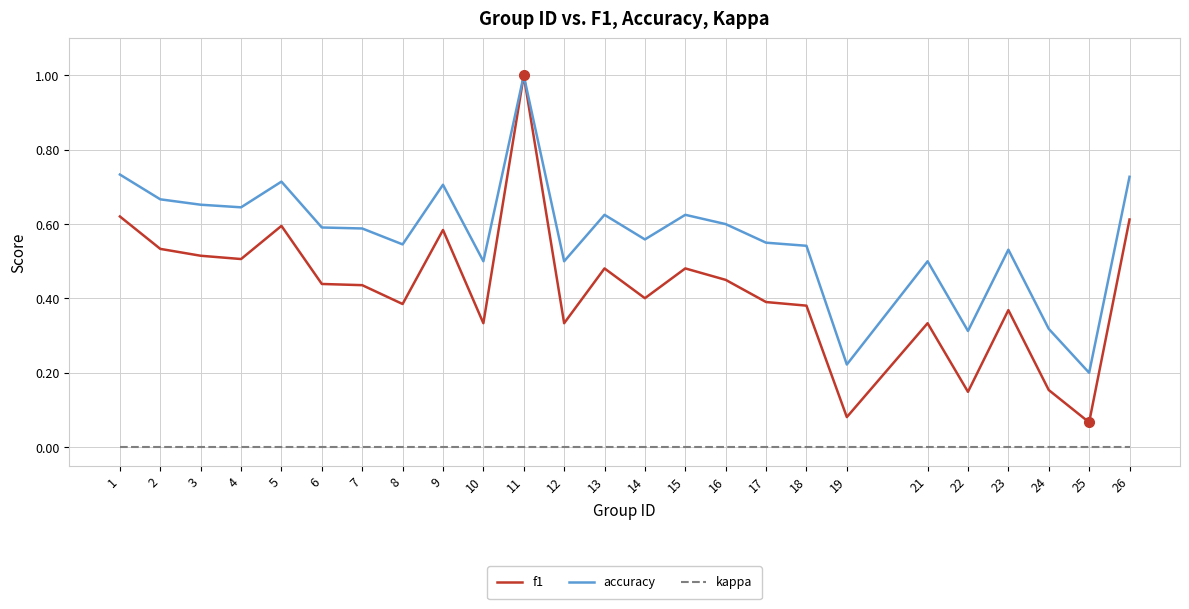

Which series has the largest range (max minus min)?

f1